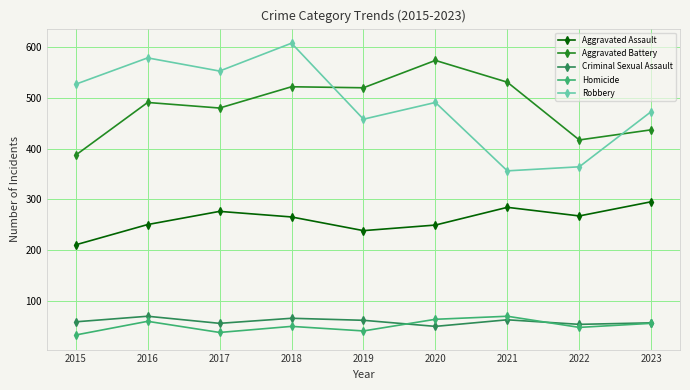

The value of Robbery at 2022 is 196. True or false?

False